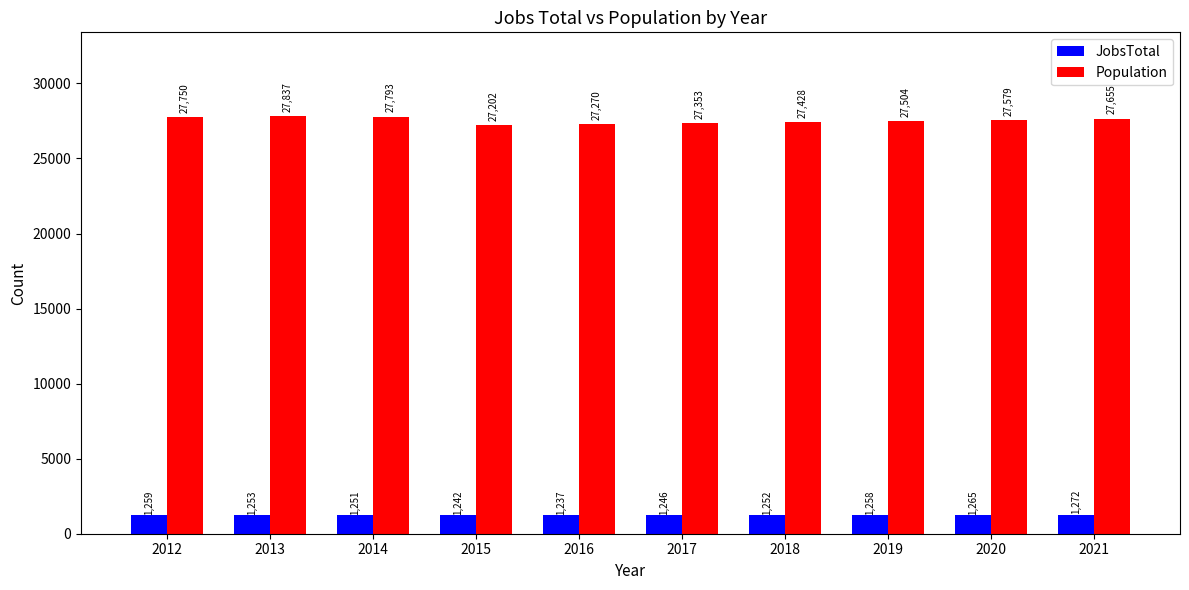

Between 2012 and 2018, which series saw the biggest shift?

Population